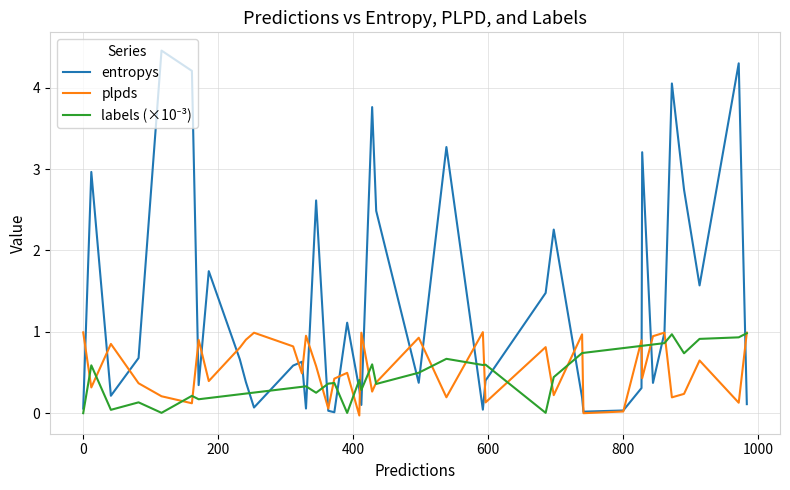

True or false: entropys has more than 0 points higher than both neighbors.

True